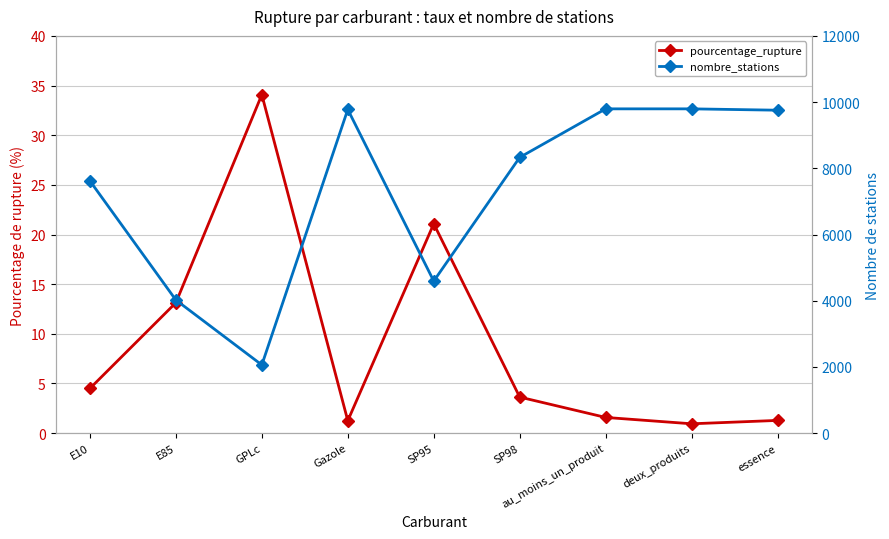

Which series has the largest range (max minus min)?

nombre_stations